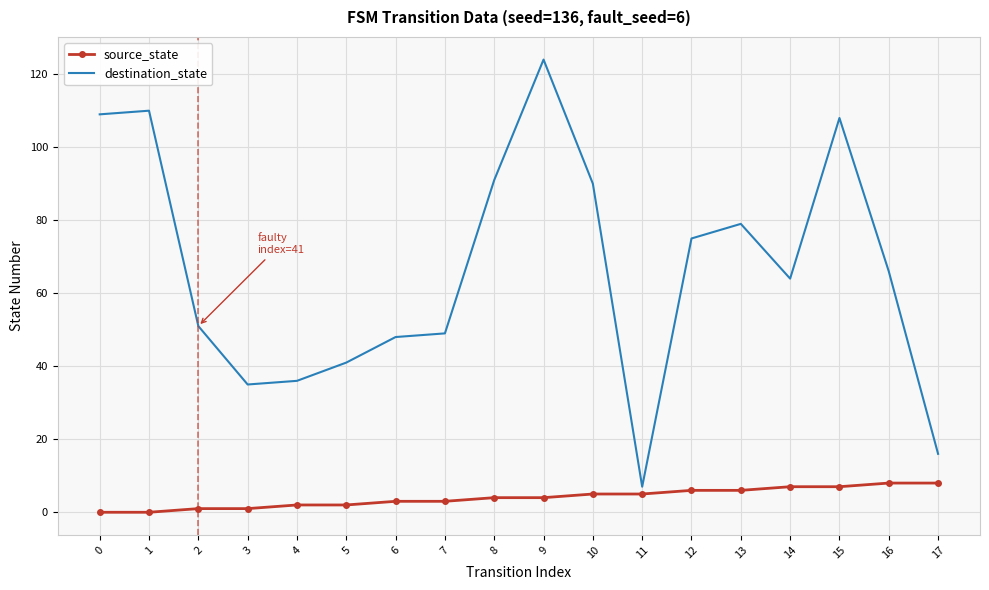

Rank the series by their average value, from highest to lowest.

destination_state, source_state